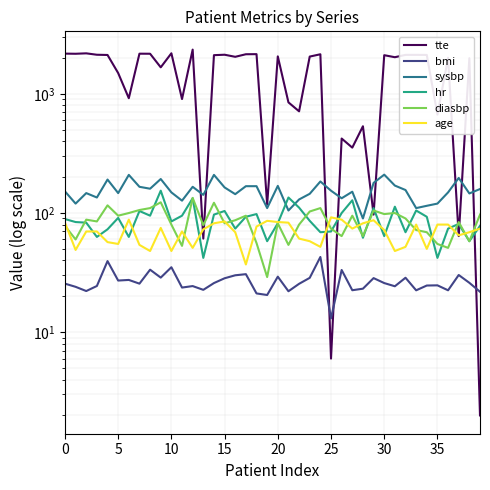

True or false: diasbp has more than 1 interior local peaks.

True